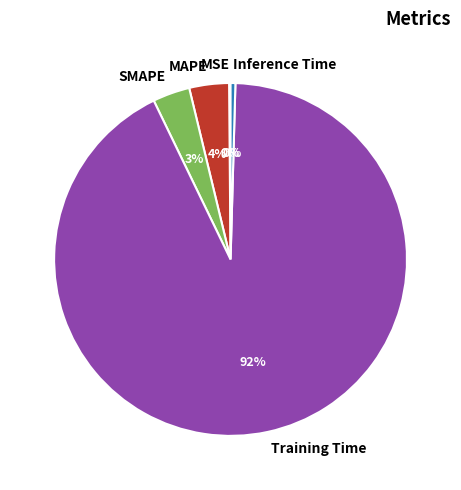

Which category accounts for the majority?

Training Time